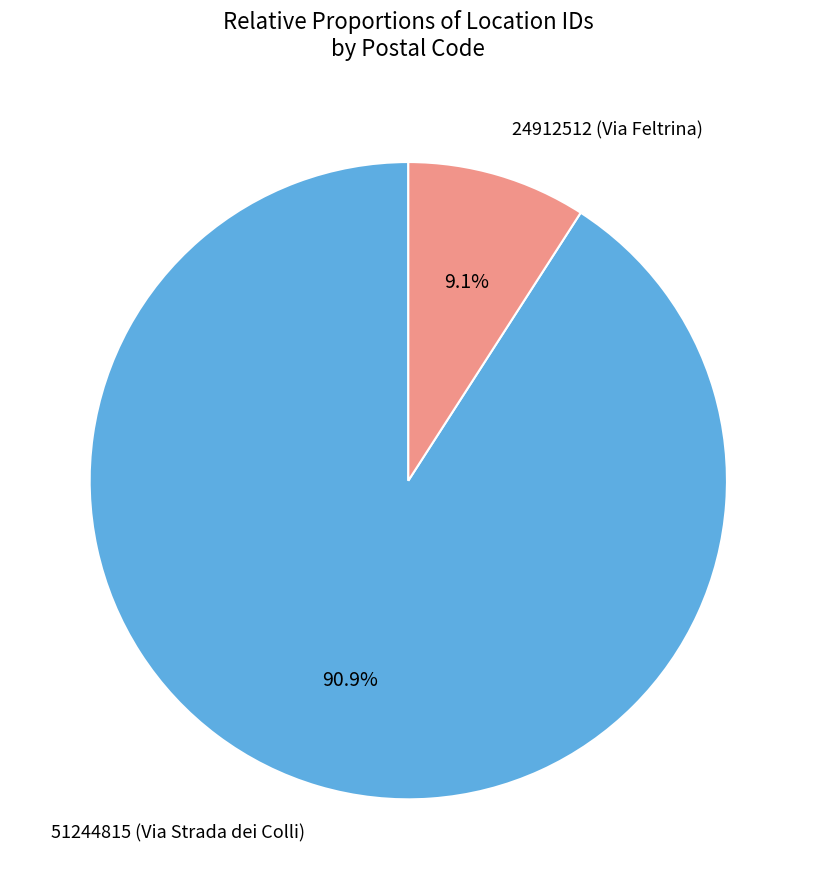

Does any single category account for the majority?

Yes